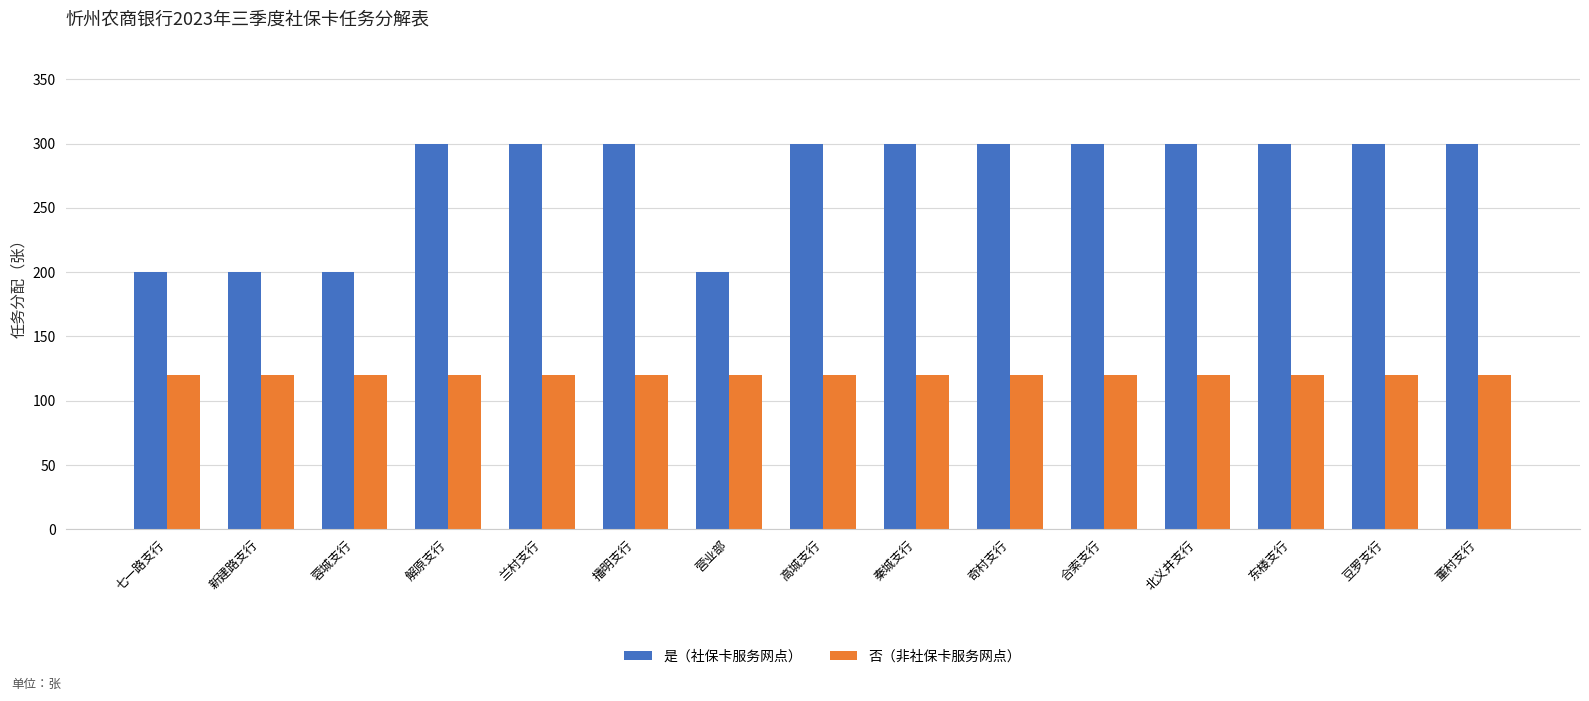

Which series has the largest total across all categories?

是（社保卡服务网点）